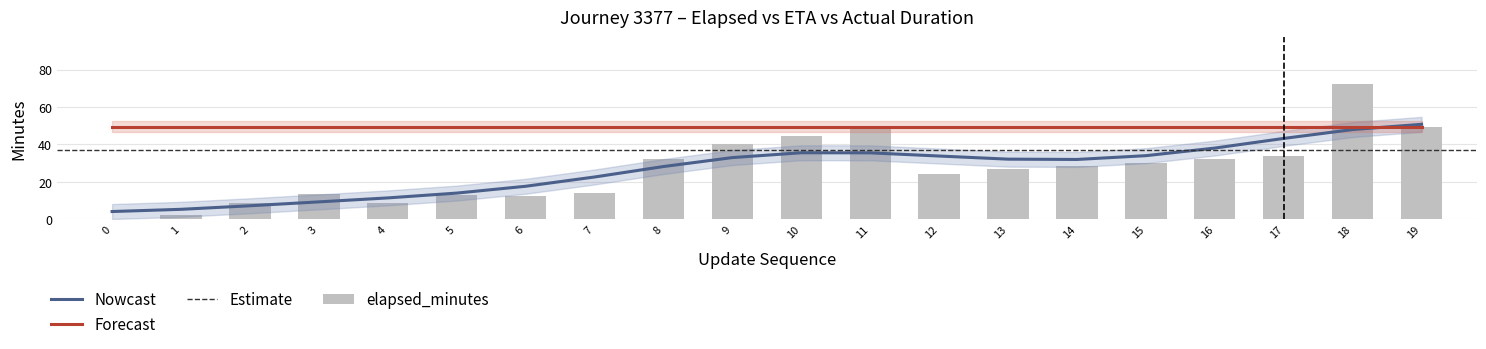

The value of actual_duration_minutes at 10 is 11.4. True or false?

False